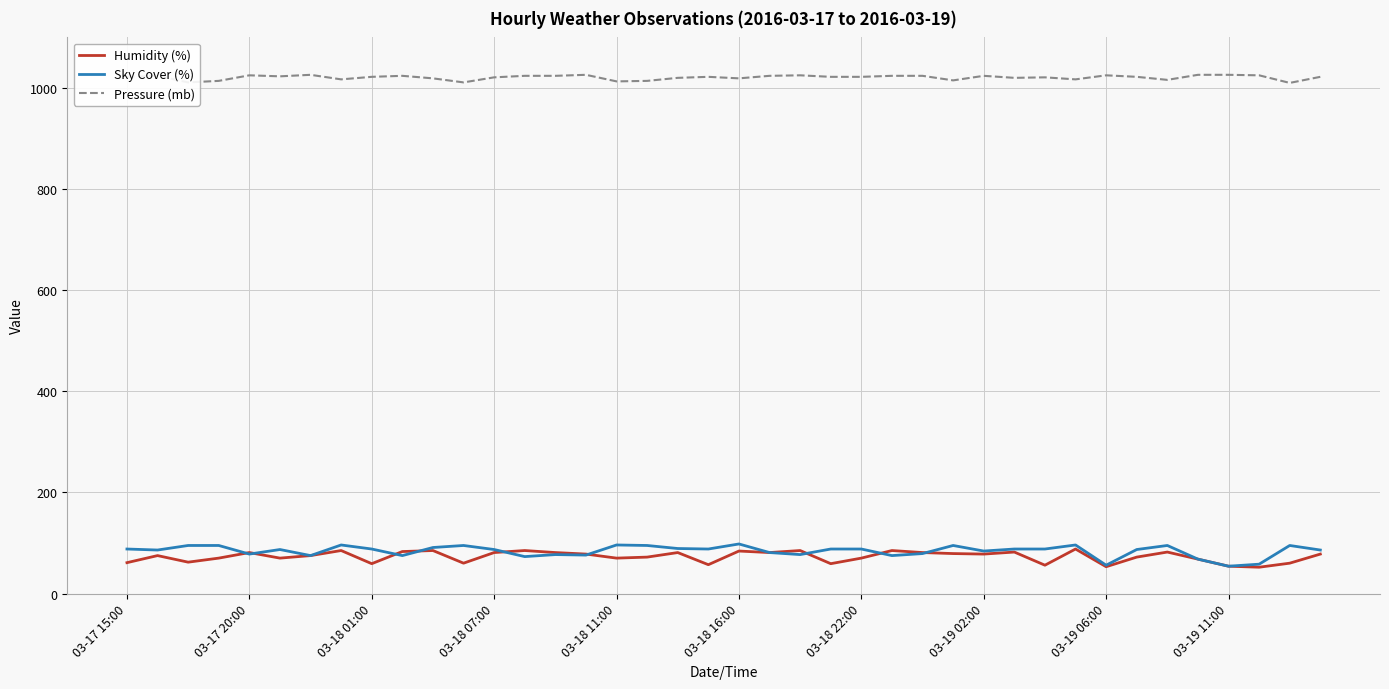

How many values in the Pressure (mb) series are below 1022?

16